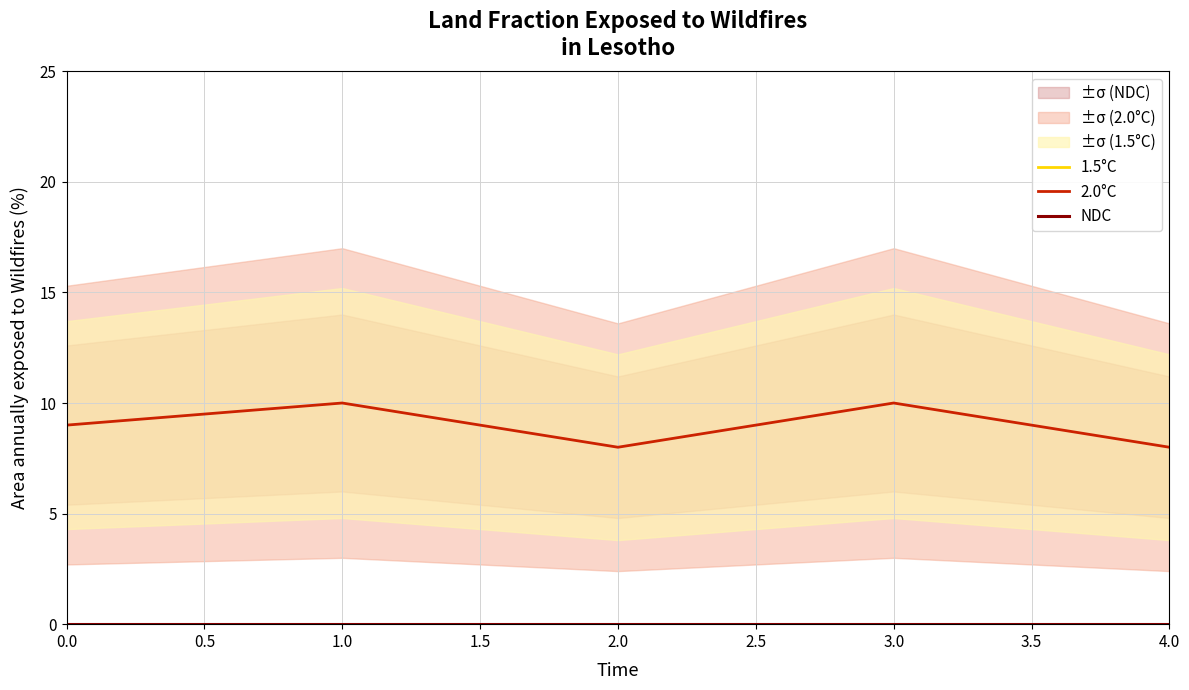

What is the greatest value displayed?

10